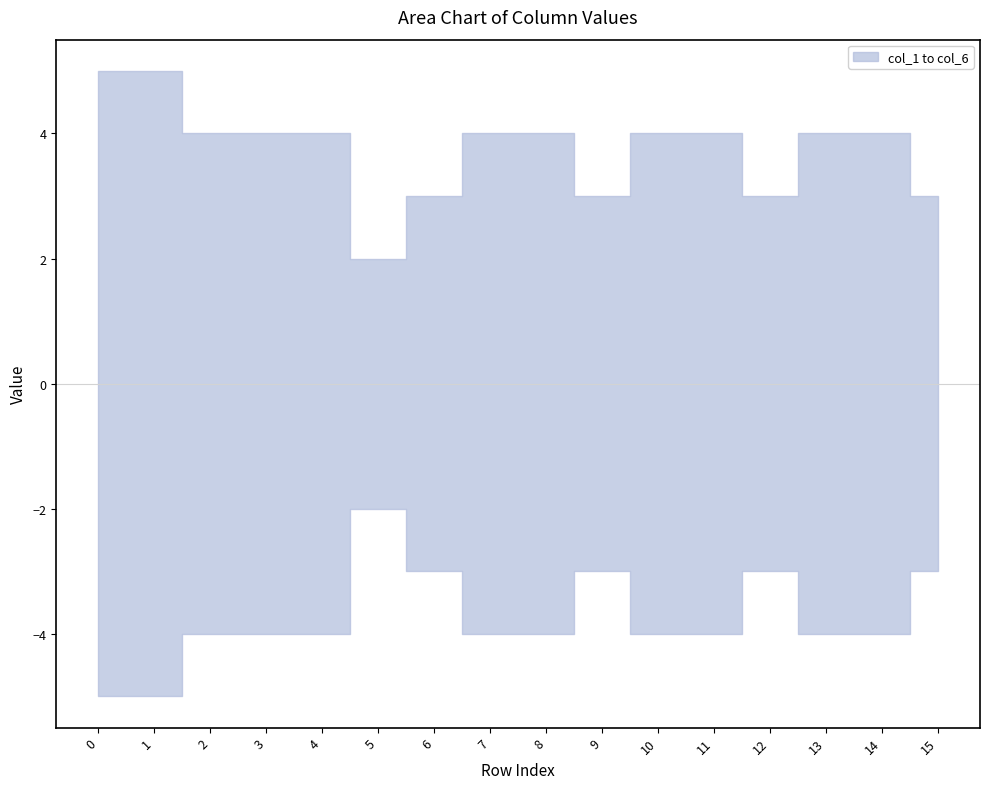

Reading left to right, transcribe all the data shown in this chart.

col_1: 0=0	1=1	2=1	3=1	4=1	5=1	6=1	7=1	8=1	9=1	10=1	11=1	12=0	13=1	14=0	15=0
col_2: 0=1	1=1	2=1	3=1	4=1	5=0	6=0	7=0	8=0	9=0	10=1	11=1	12=1	13=1	14=0	15=0
col_3: 0=1	1=1	2=1	3=1	4=0	5=0	6=0	7=0	8=0	9=0	10=0	11=0	12=0	13=0	14=1	15=0
col_4: 0=1	1=1	2=1	3=1	4=0	5=0	6=0	7=1	8=1	9=0	10=0	11=0	12=0	13=0	14=1	15=1
col_5: 0=1	1=1	2=0	3=0	4=1	5=0	6=1	7=1	8=1	9=1	10=1	11=1	12=1	13=1	14=1	15=1
col_6: 0=1	1=0	2=0	3=0	4=1	5=1	6=1	7=1	8=1	9=1	10=1	11=1	12=1	13=1	14=1	15=1